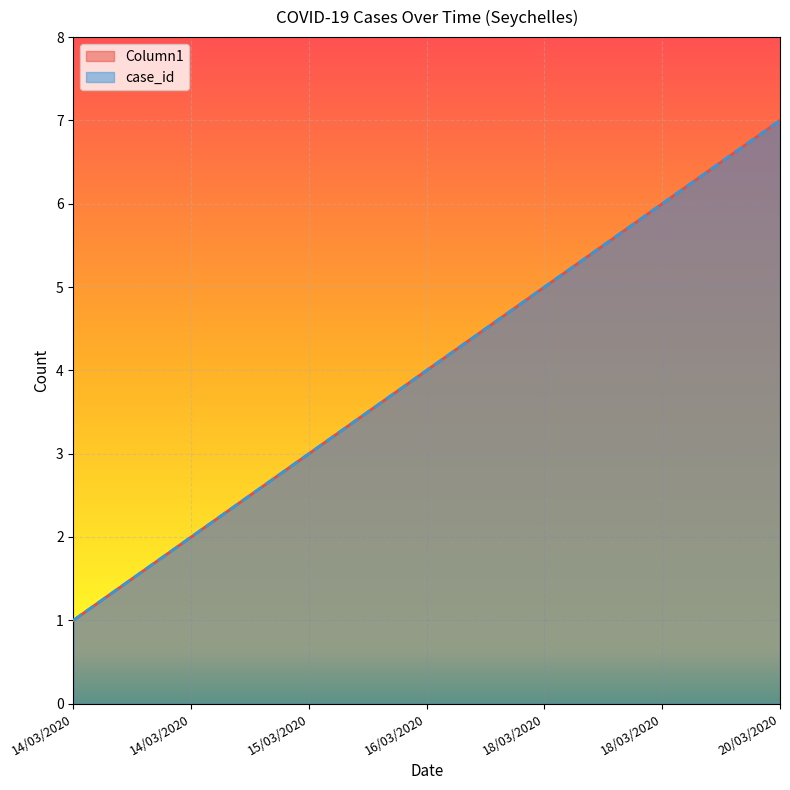

Which has a higher value, 16/03/2020 or 20/03/2020?

20/03/2020